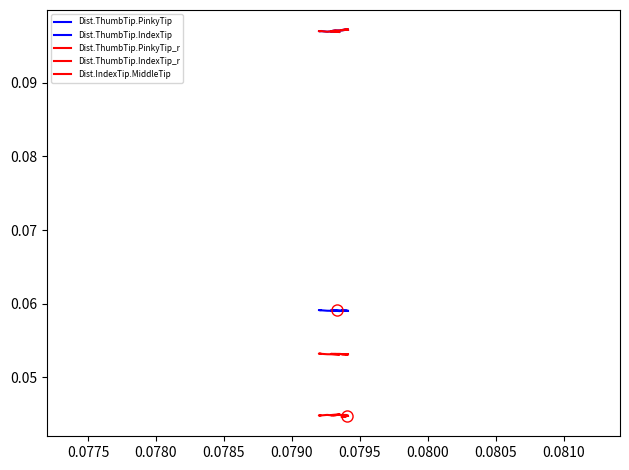

Rank the series by their maximum value, from lowest to highest.

Dist.IndexTip.MiddleTip, Dist.ThumbTip.IndexTip_r, Dist.ThumbTip.IndexTip, Dist.ThumbTip.PinkyTip, Dist.ThumbTip.PinkyTip_r